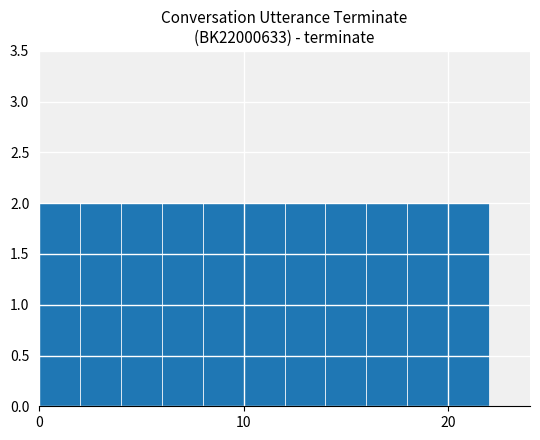

What is the sum of all values?

22